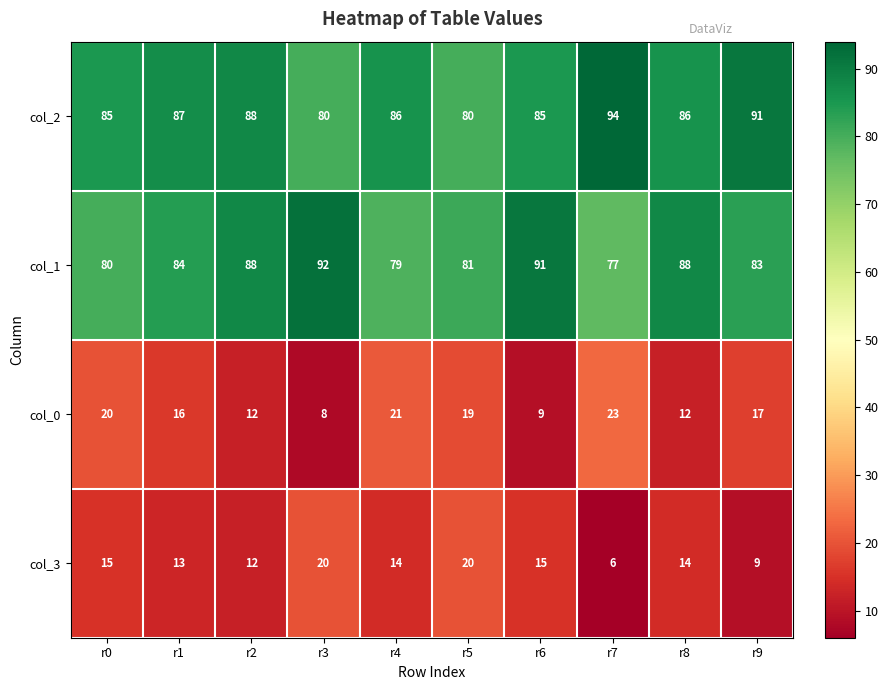

What is the difference between the highest and lowest values at r7?

88